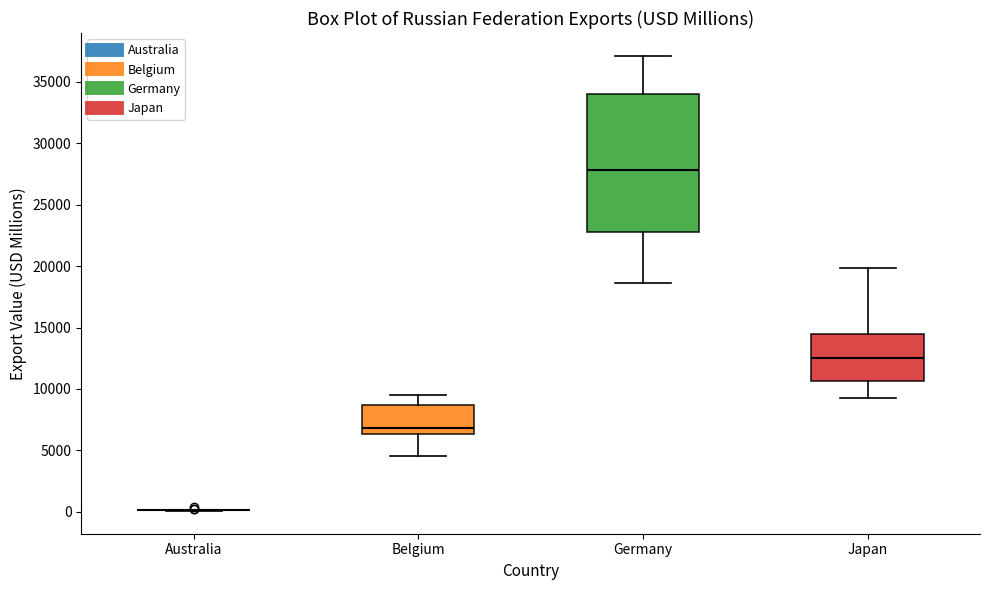

Reading left to right, read every box against the y-axis: the position of its median line, the range the box covers, and the ends of its whiskers. The values are not printed on the chart, so give them approximately, as read against the axis.

Australia: box collapsed to a line at 0, whiskers 0 to 0
Belgium: median 7000, box 6500 to 8500, whiskers 4500 to 9500
Germany: median 28000, box 22500 to 34000, whiskers 18500 to 37000
Japan: median 12500, box 10500 to 14500, whiskers 9500 to 20000